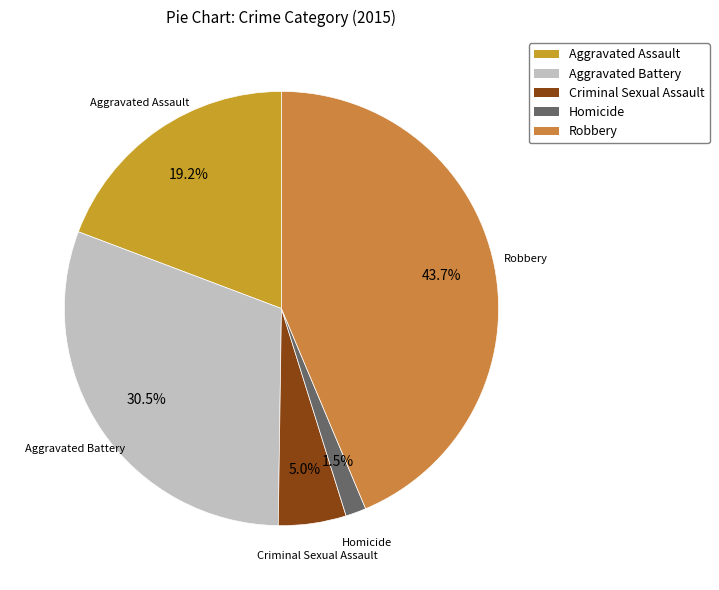

Count the number of slices in the pie.

5